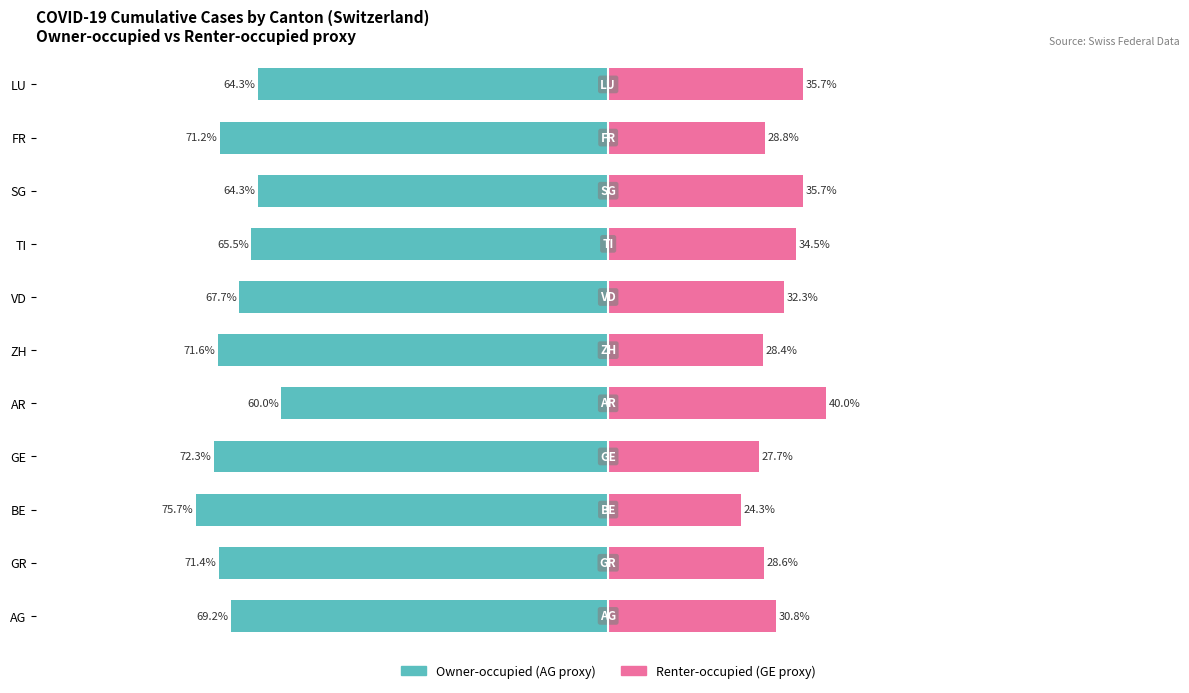

What is the value of the Owner-occupied bar at the 4th from the left?

-72.3